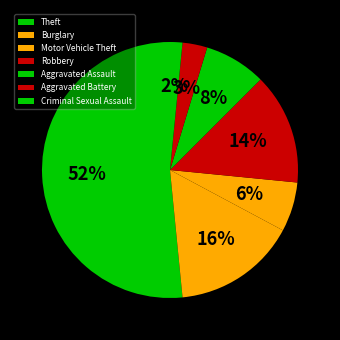

What is the change in value from Aggravated Assault to Aggravated Battery?

-3